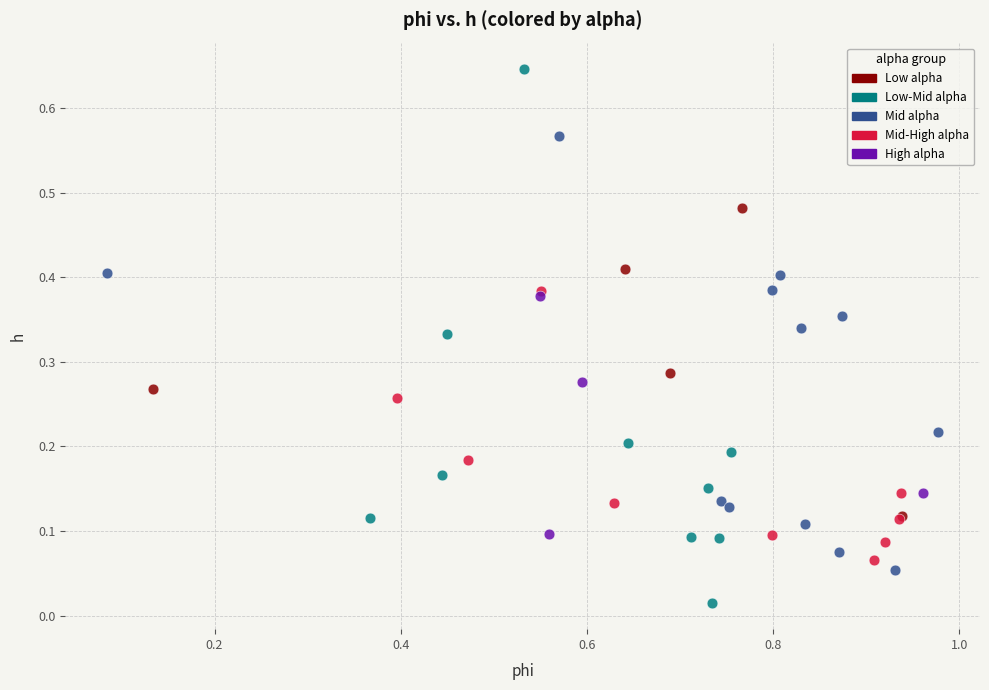

Which series reaches the minimum Y coordinate?

Low-Mid alpha